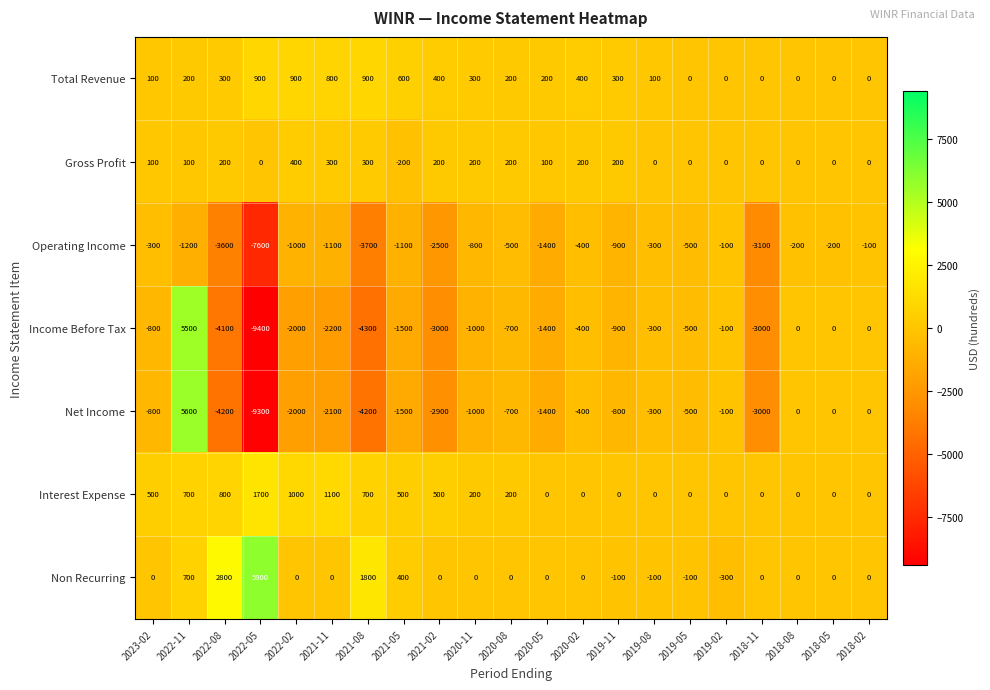

What is the difference between the highest and lowest values at 2020-02?

800